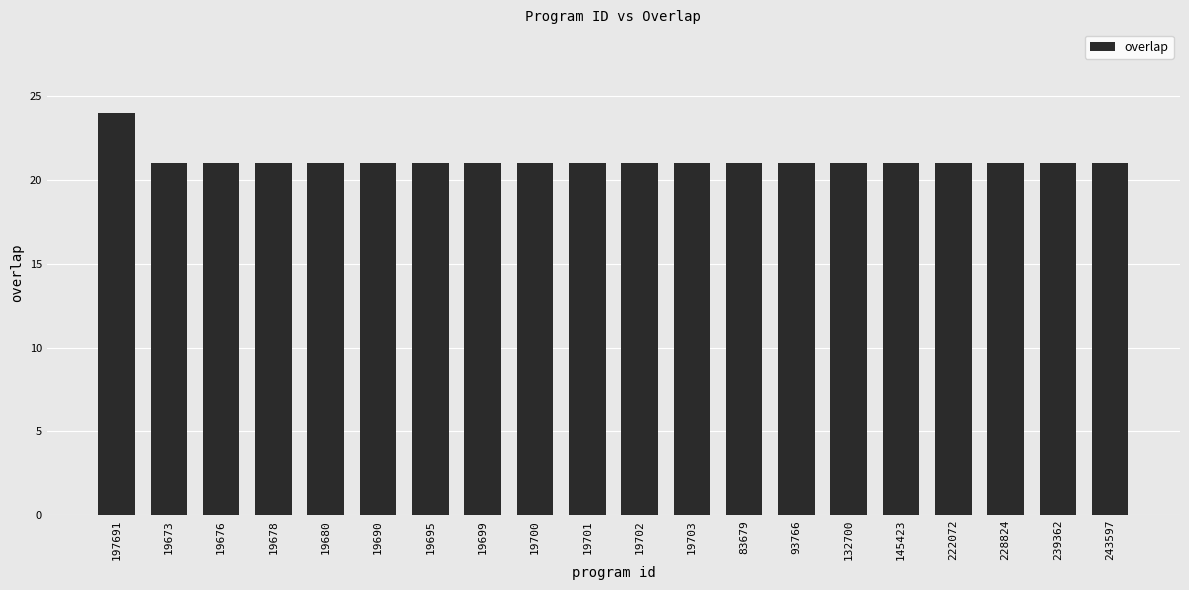

What is the sum of all values?

423